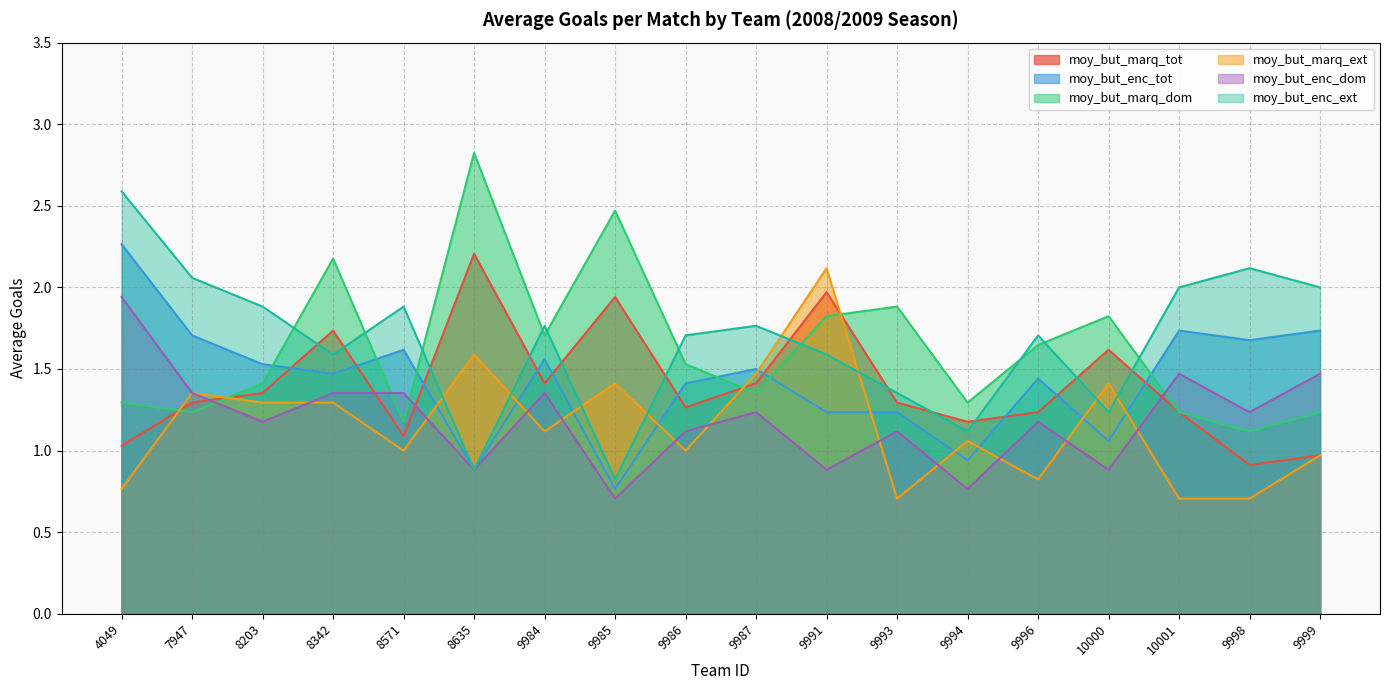

Which series ends up on top after the final intersection of moy_but_marq_dom and moy_but_marq_tot?

moy_but_marq_dom